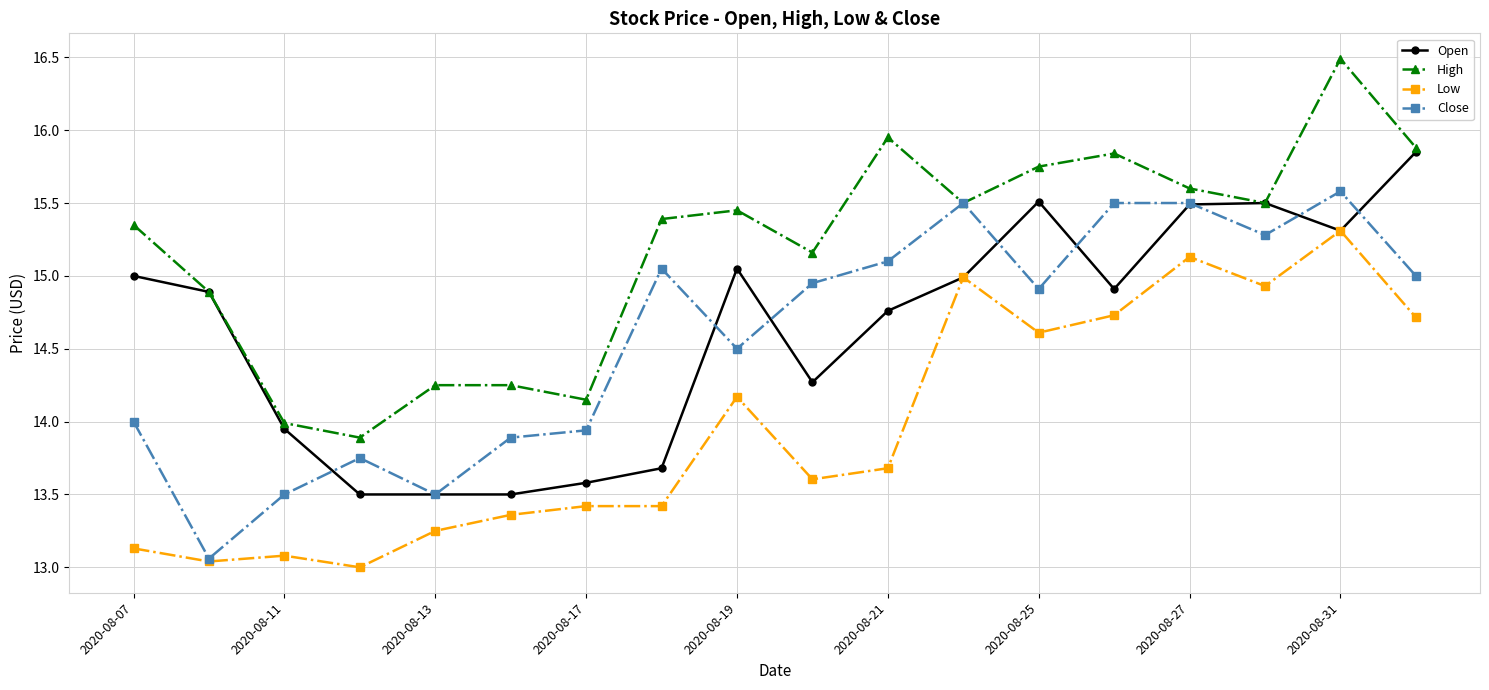

Which series has the largest total across all categories?

High